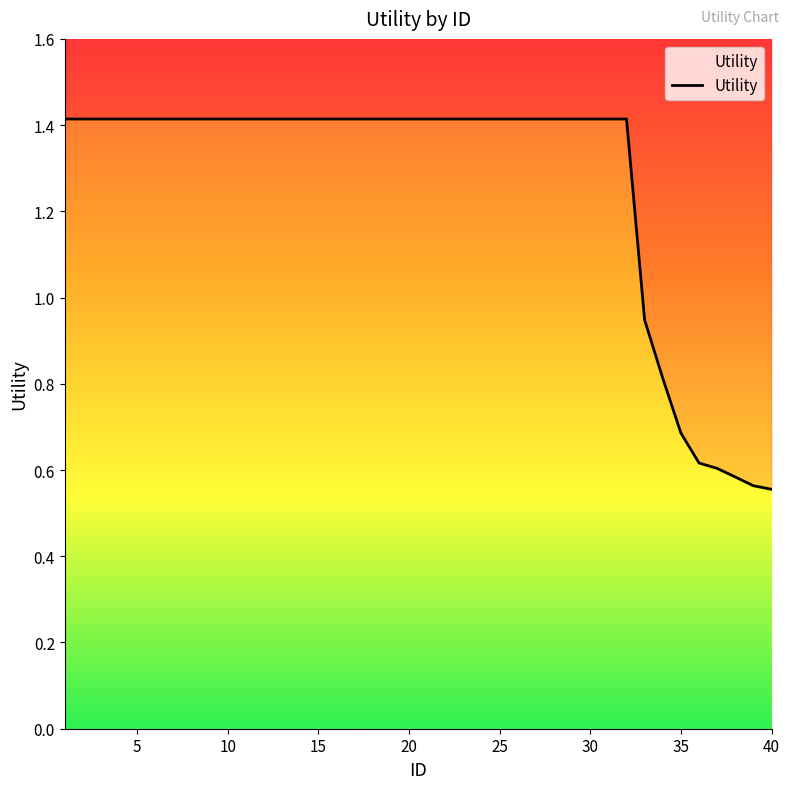

Approximately how many times larger is the value at 25 compared to 19?

1.0